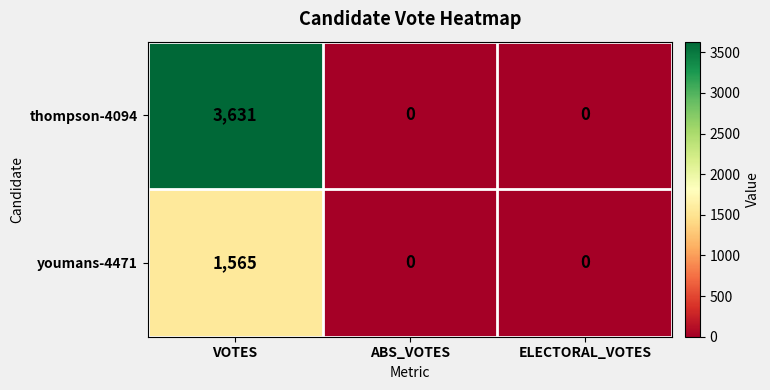

Between VOTES and ELECTORAL_VOTES, which series saw the biggest shift?

thompson-4094